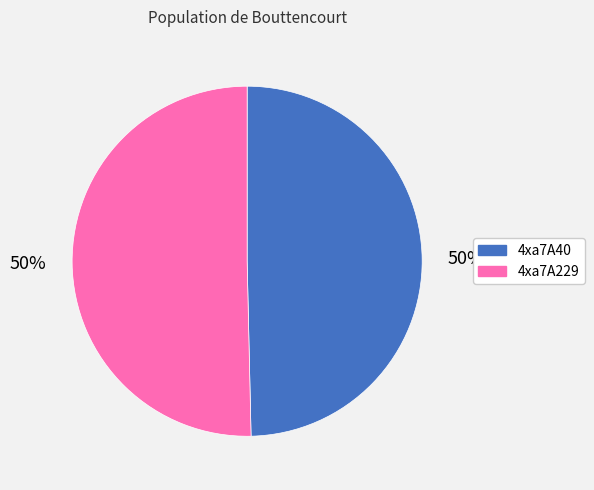

To the nearest percent, what percentage of the pie is 4xa7A229?

50%